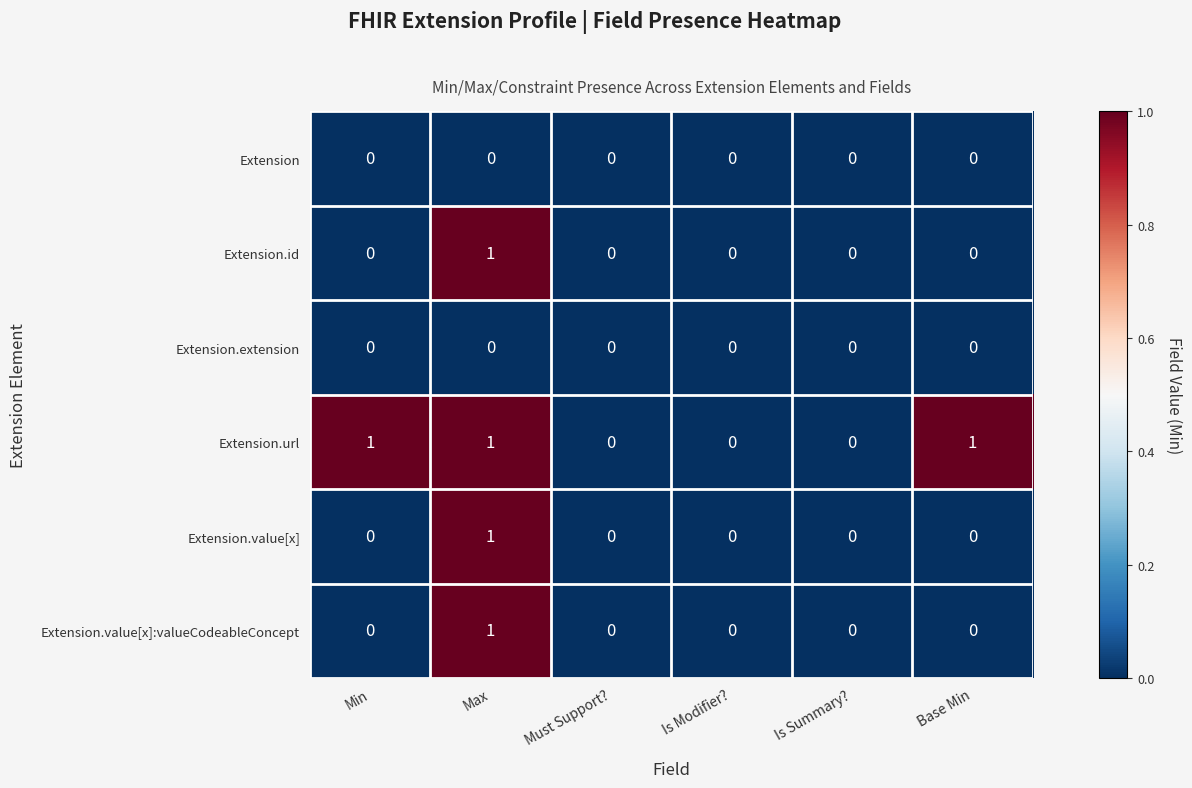

Is it true that Extension.extension equals 0 at Base Min?

True